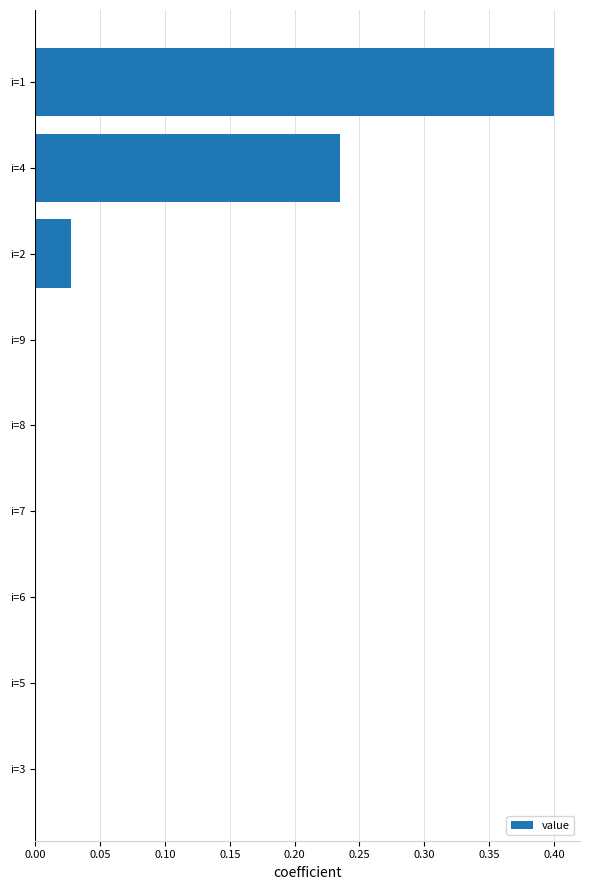

What is the average value?

0.1